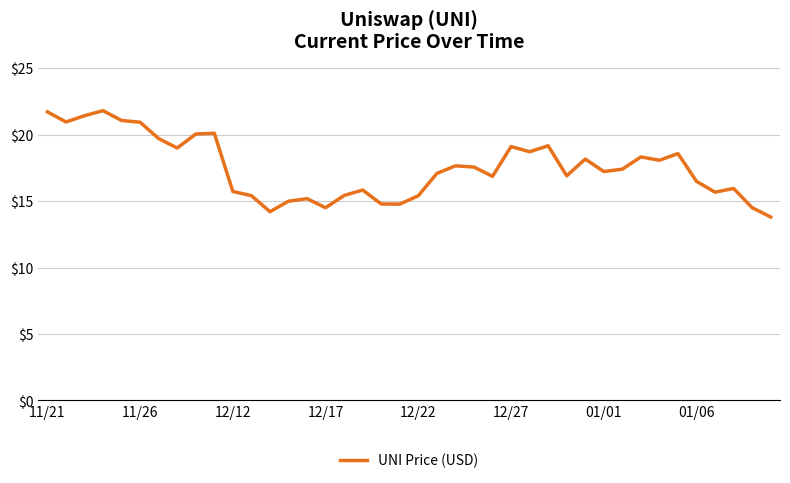

What is the maximum value shown in the chart?

21.8